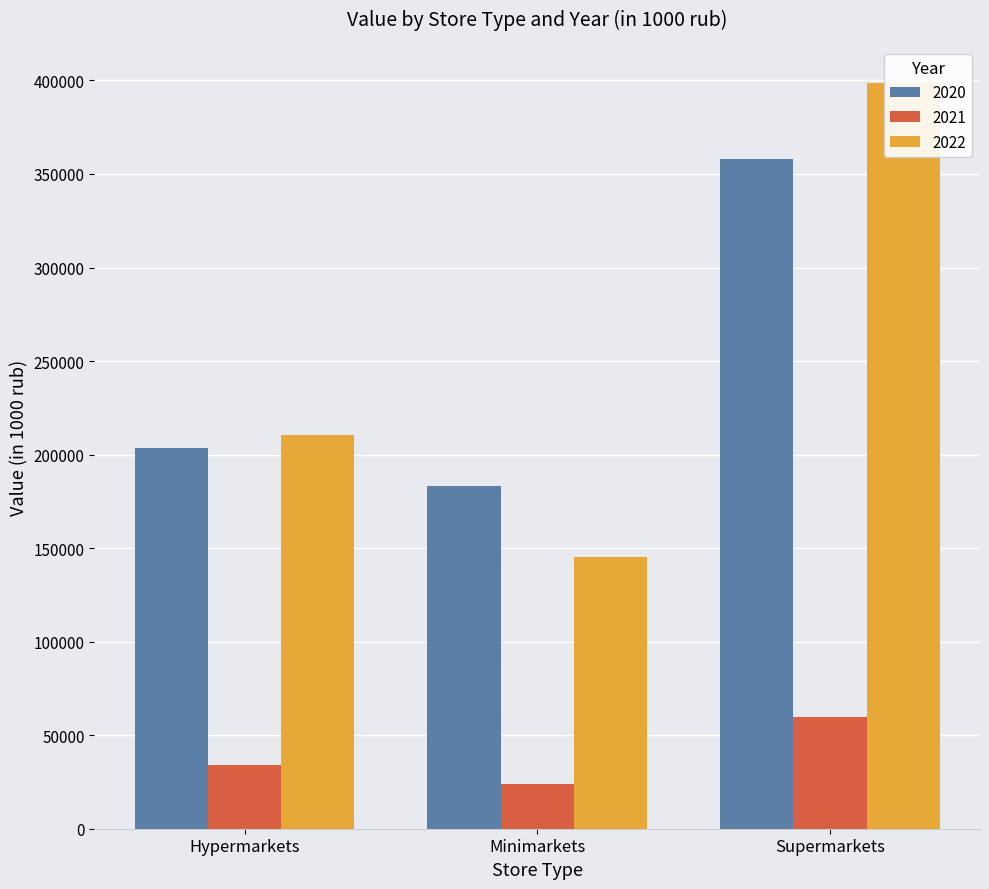

Which series has the widest spread of values?

2022